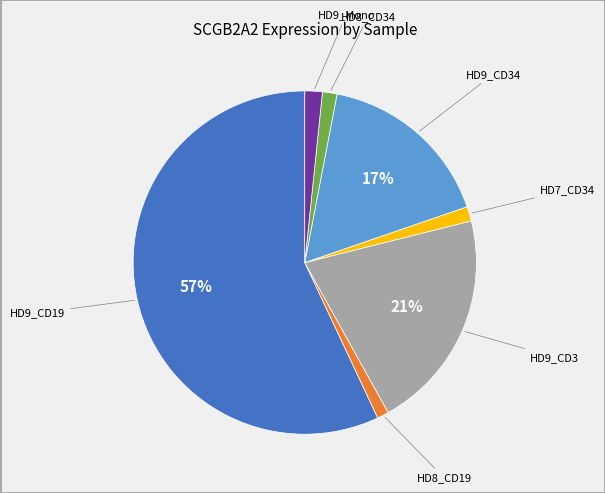

How many slices are in this pie chart?

7